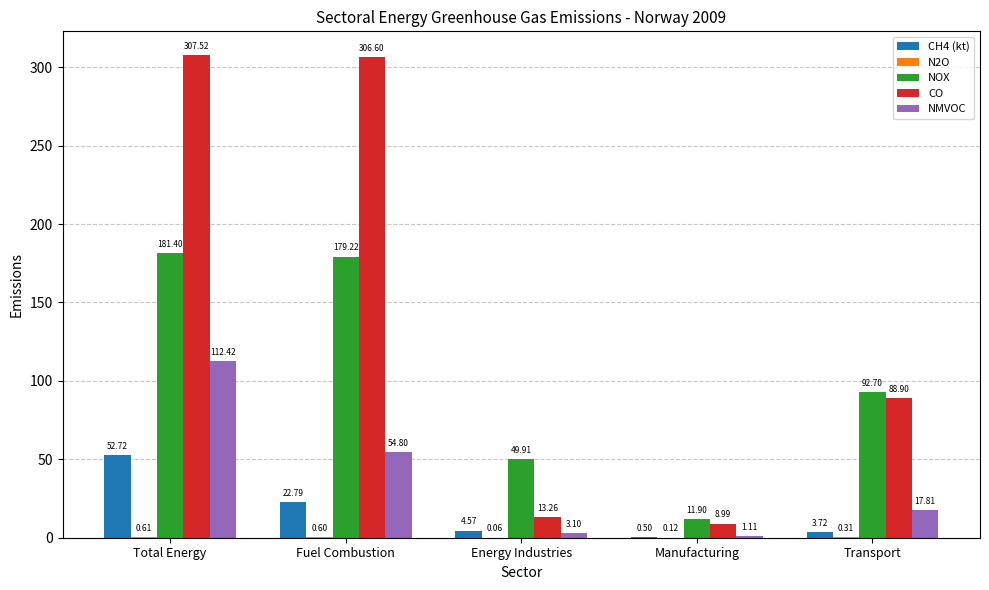

At which category is the sum across all series the highest?

Total Energy